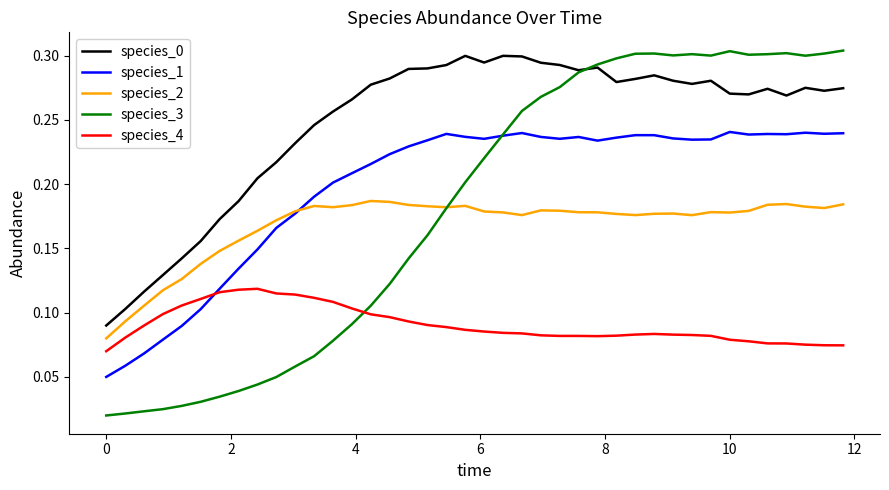

True or false: species_3 and species_1 cross at least once.

True